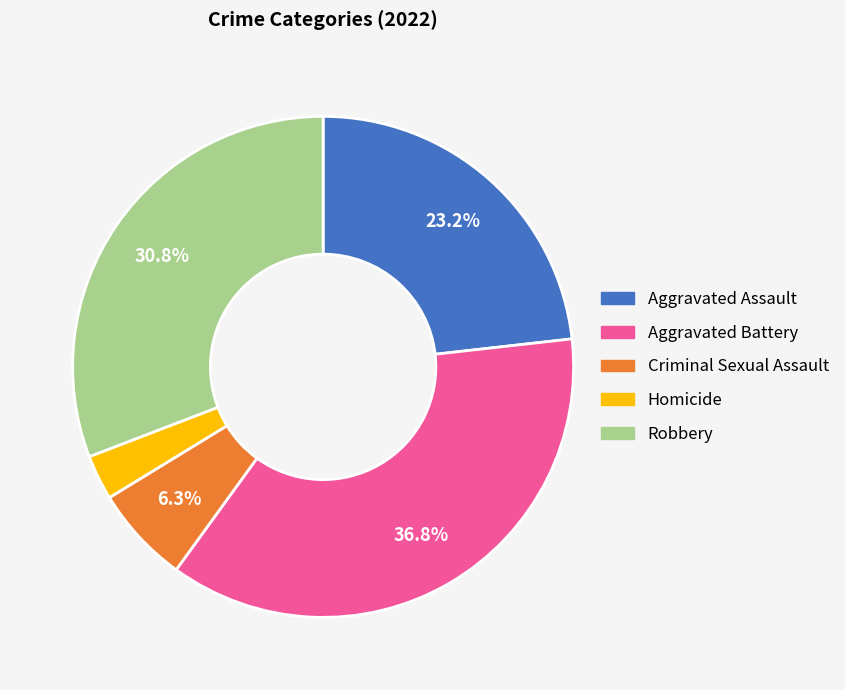

To the nearest percent, what is the combined percentage of Criminal Sexual Assault and Homicide?

9%